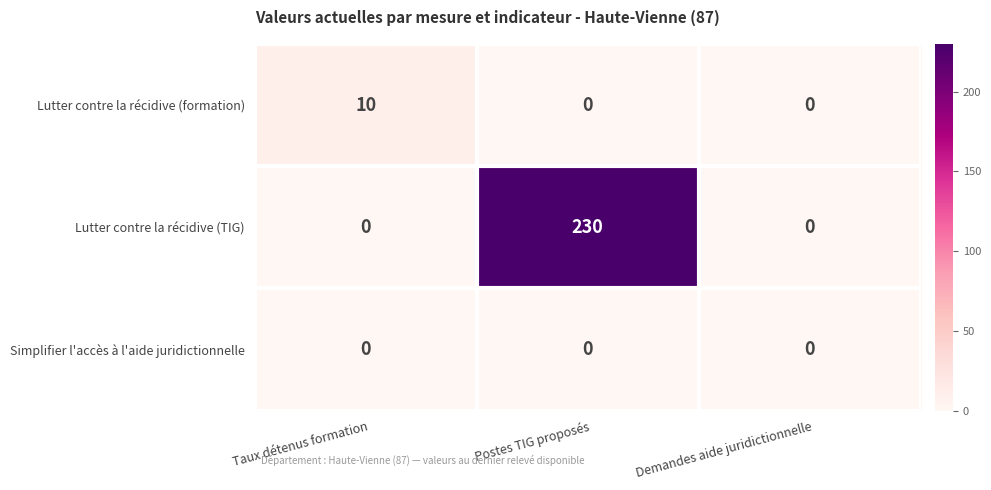

What is the difference between the highest and lowest values at Taux détenus formation?

10